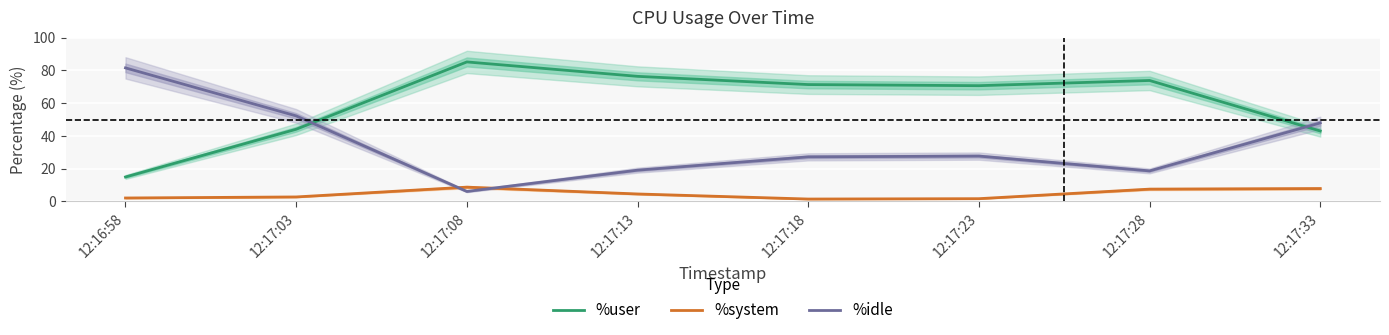

The value of %system at 12:17:13 is 2.0. True or false?

False